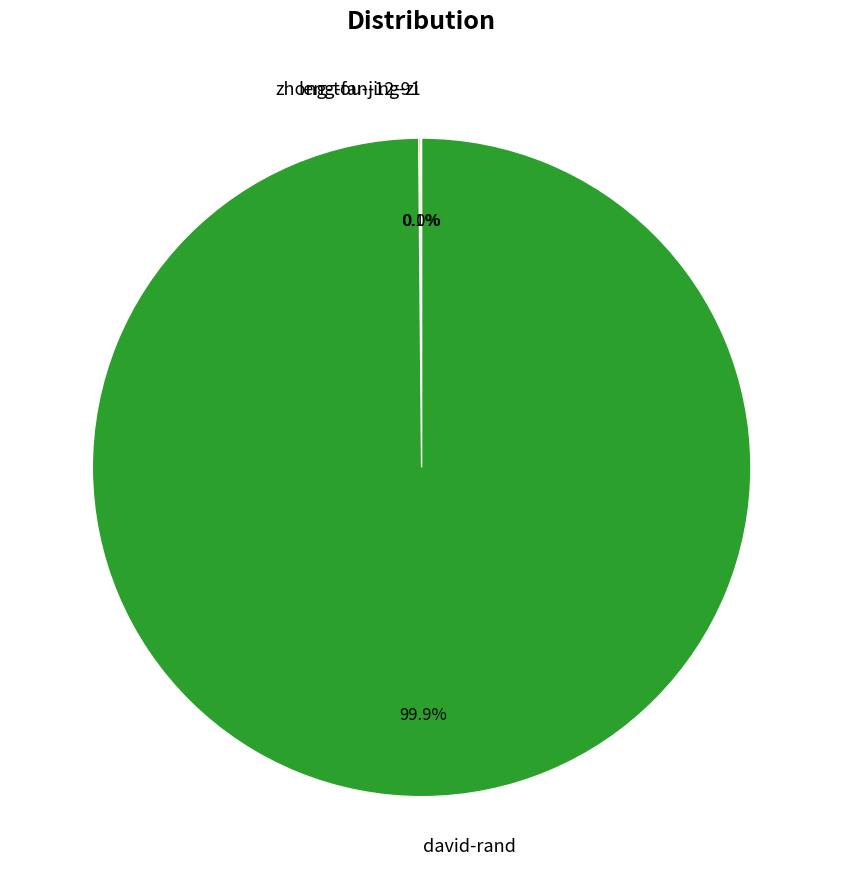

How much of the chart is everything except david-rand?

0.1%